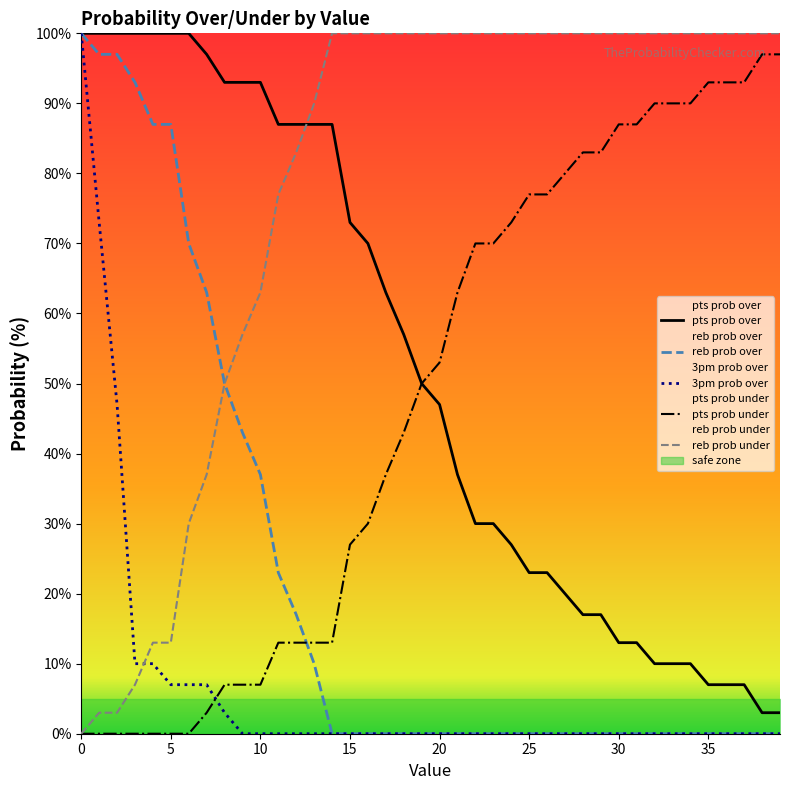

What is the maximum value for pts prob under?

97